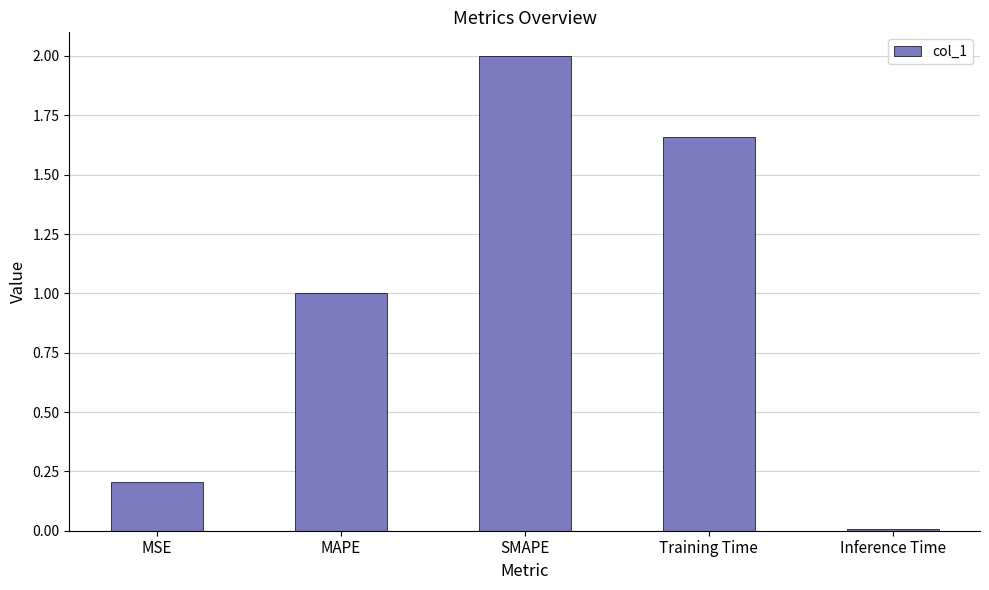

Rank the categories by value from lowest to highest.

Inference Time, MSE, MAPE, Training Time, SMAPE